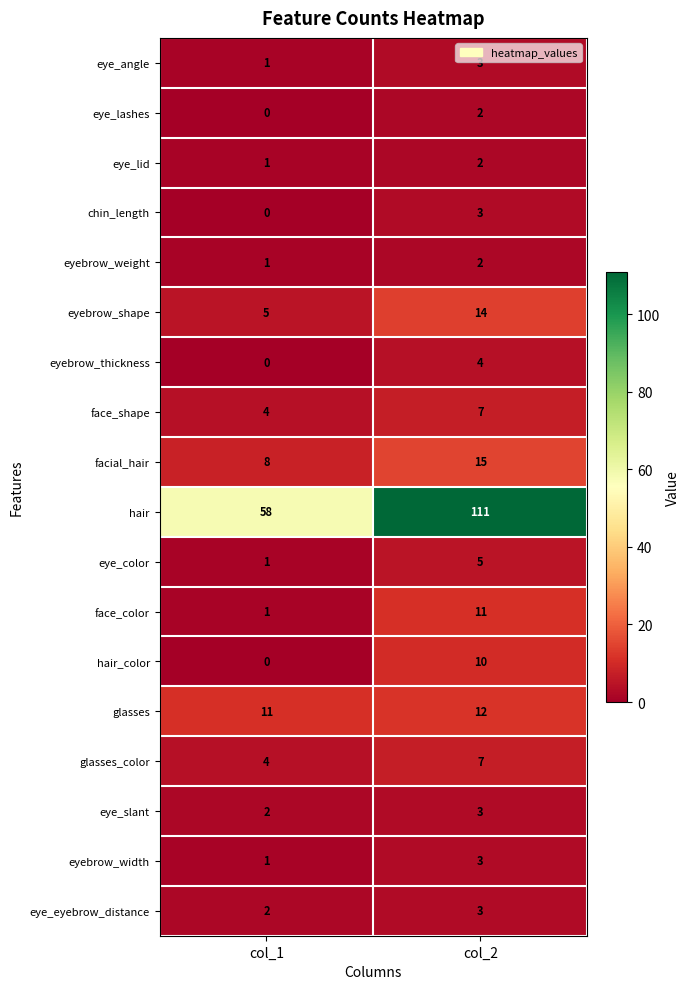

Which category has the lowest value across all series?

col_1